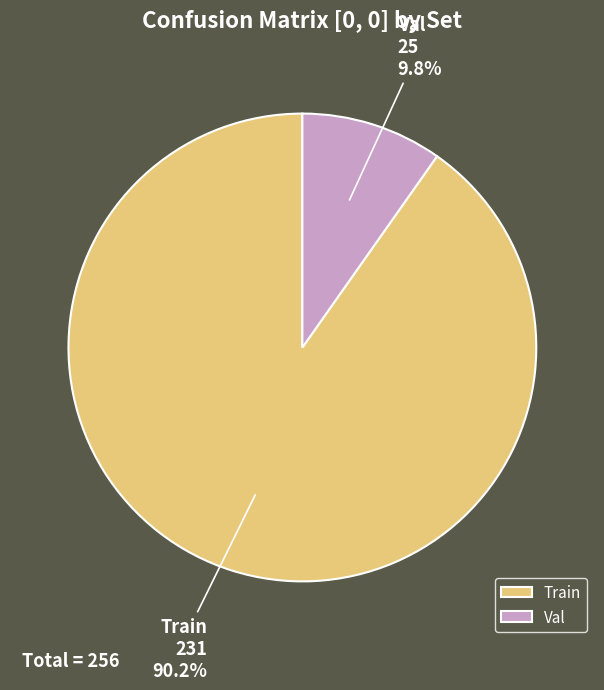

How many segments does this pie chart have?

2